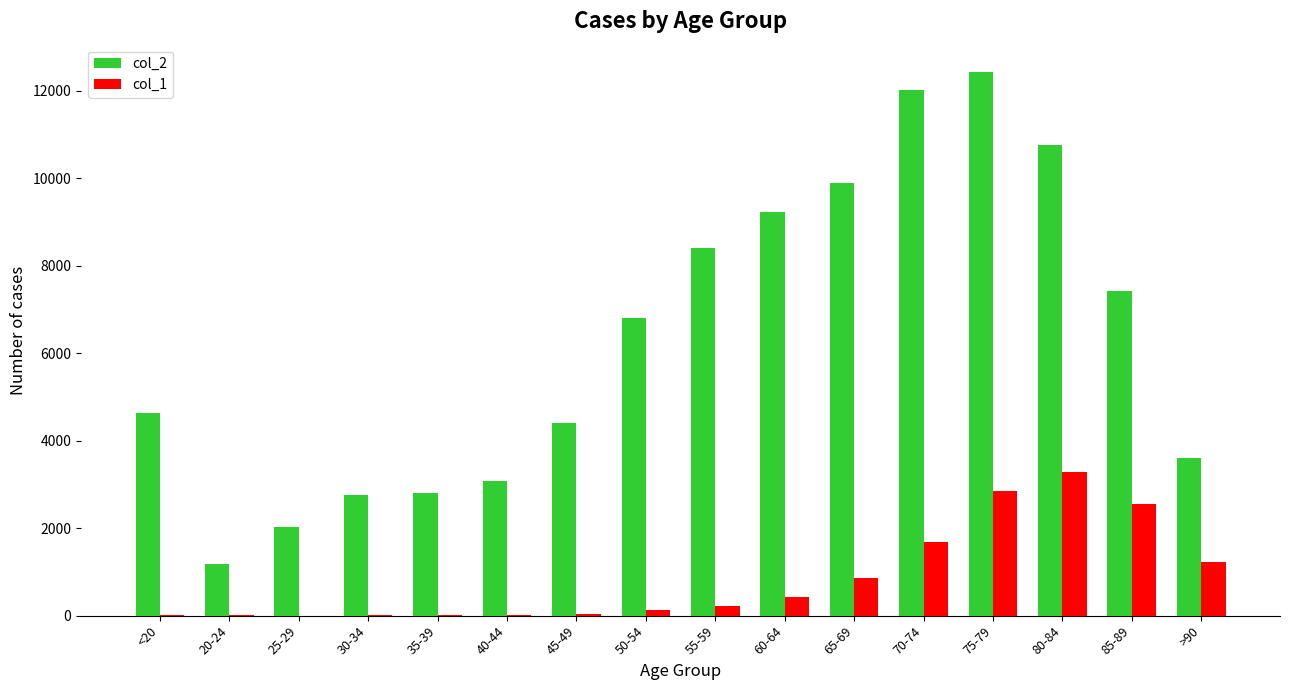

Which label corresponds to the largest value in the chart?

75-79